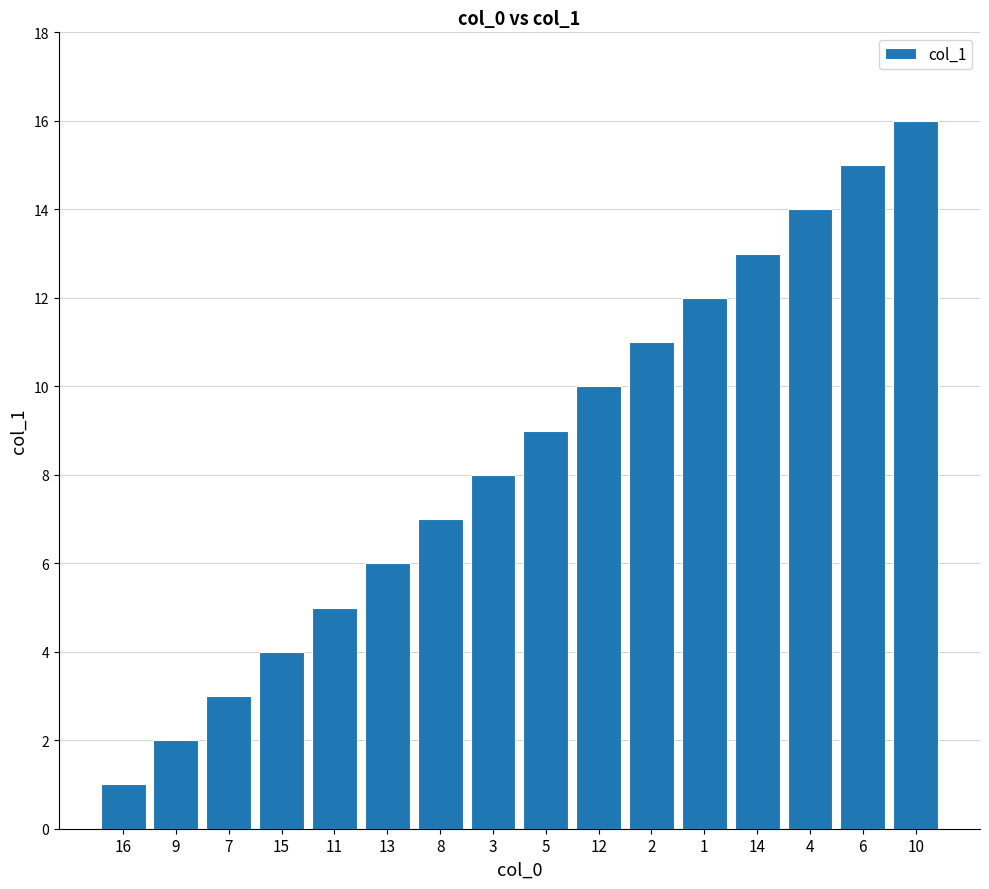

Reading left to right, list all the values displayed in this chart.

1	2	3	4	5	6	7	8	9	10	11	12	13	14	15	16